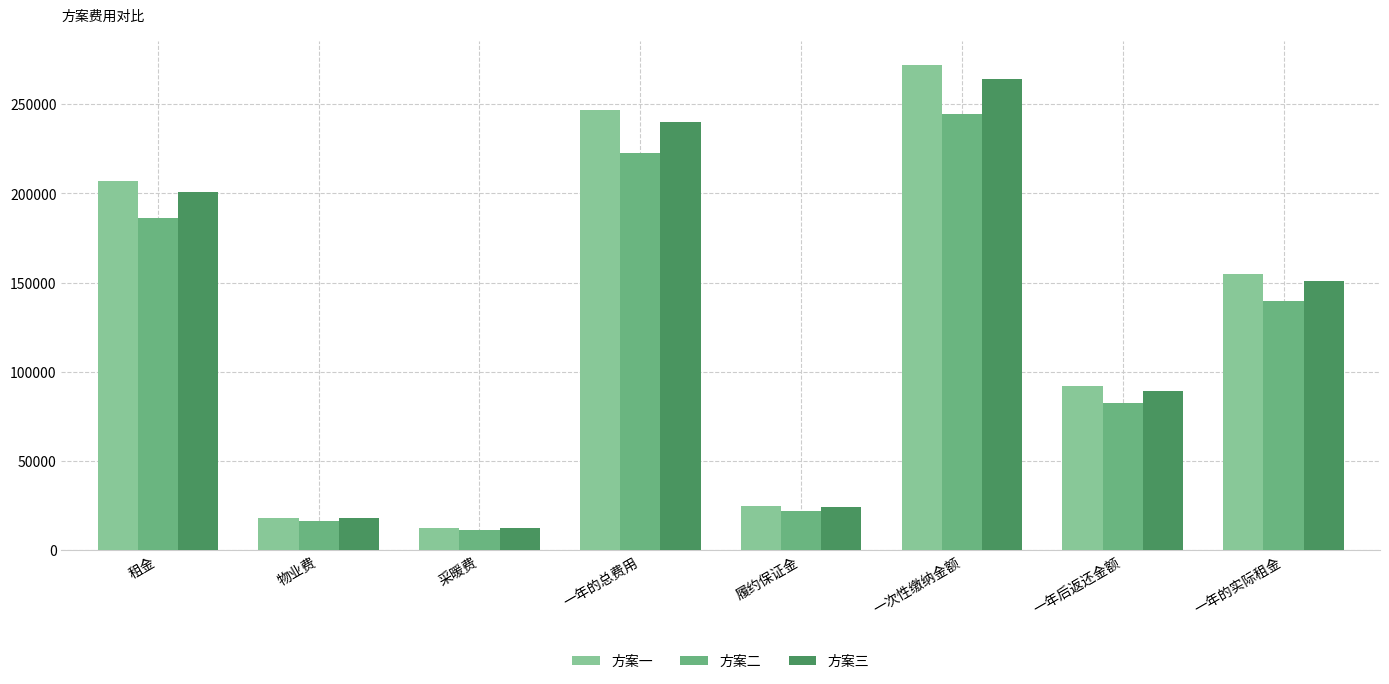

How many bars are there in each group?

3